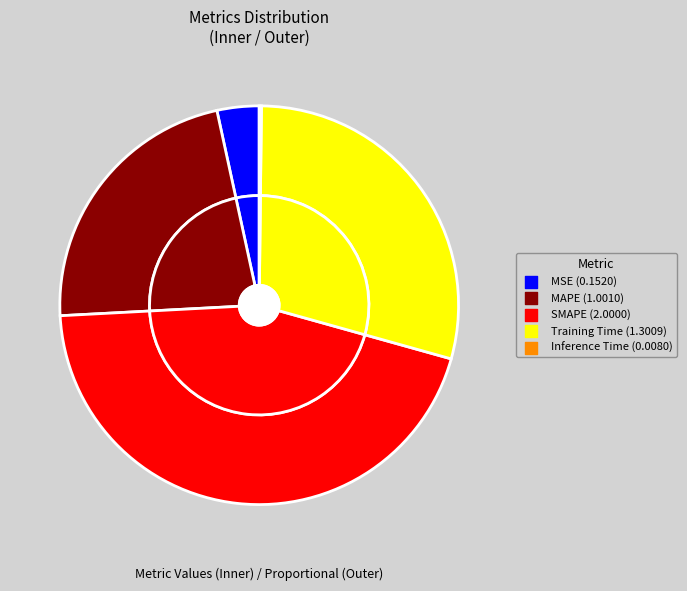

To the nearest percent, what is the difference between the Training Time and MAPE slice percentages?

7%